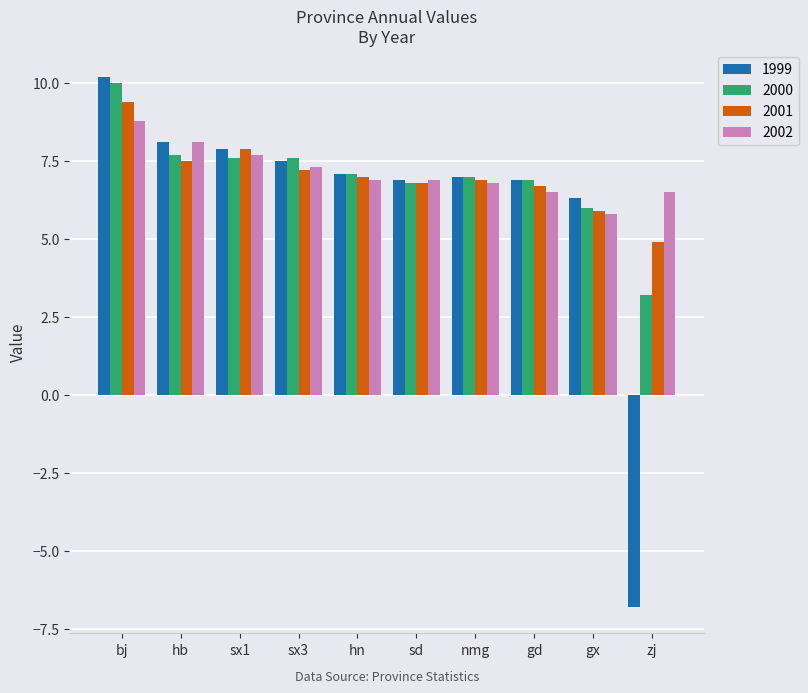

What is the spread (max minus min) of values at nmg?

0.2